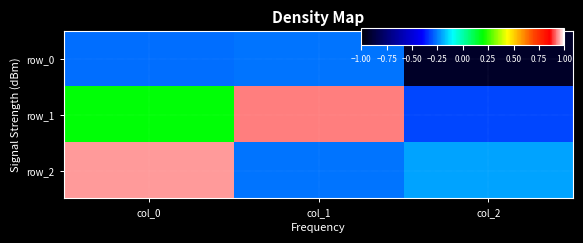

What is the difference between the row_1 values at col_0 and col_1?

0.7